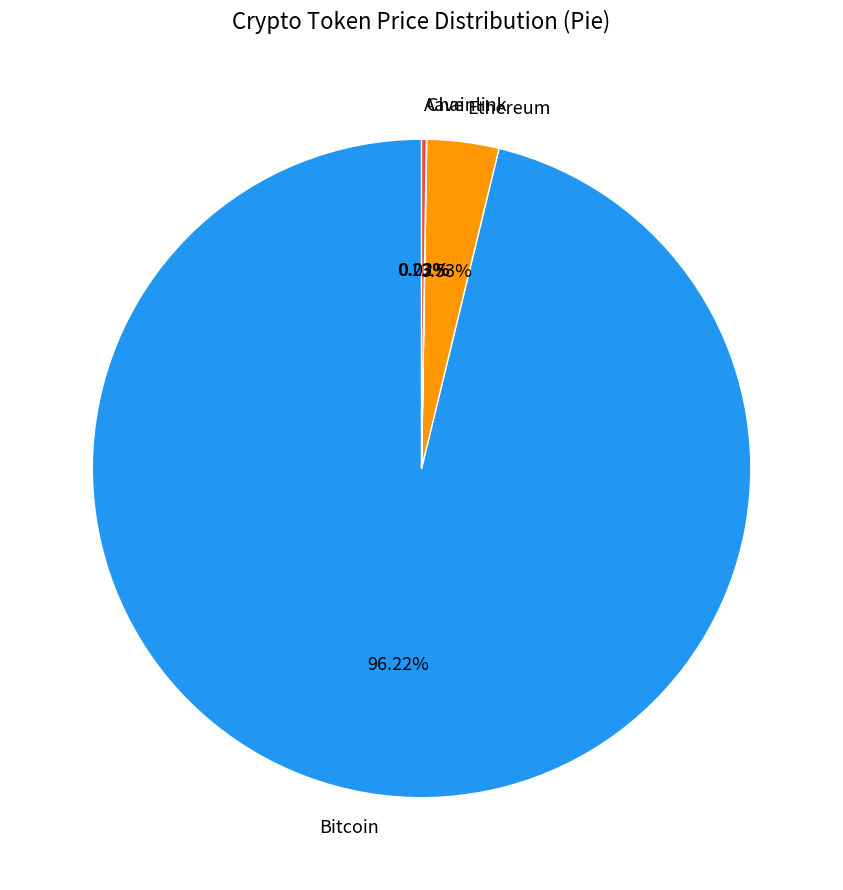

To the nearest percent, what is the difference between the largest and smallest slice percentages?

96%